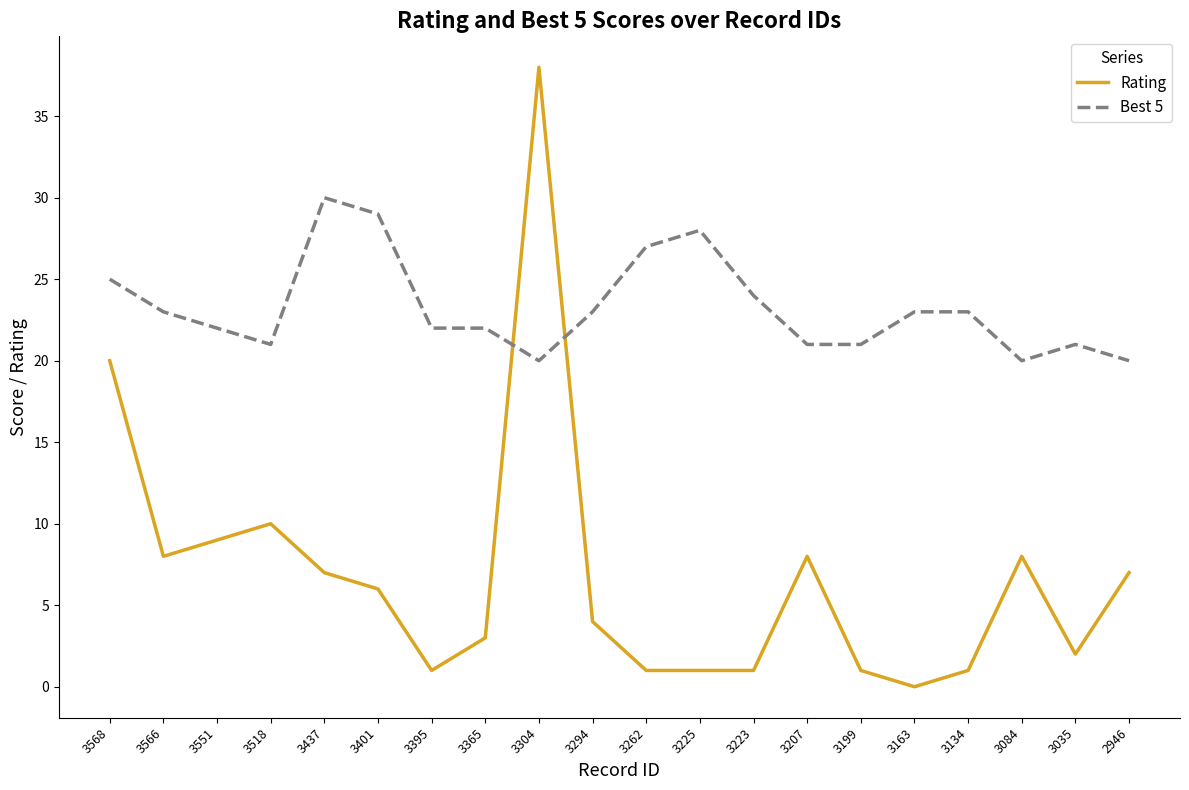

Reading right to left, extract all data points from this chart.

Rating: 7	2	8	1	0	1	8	1	1	1	4	38	3	1	6	7	10	9	8	20
Best 5: 20	21	20	23	23	21	21	24	28	27	23	20	22	22	29	30	21	22	23	25